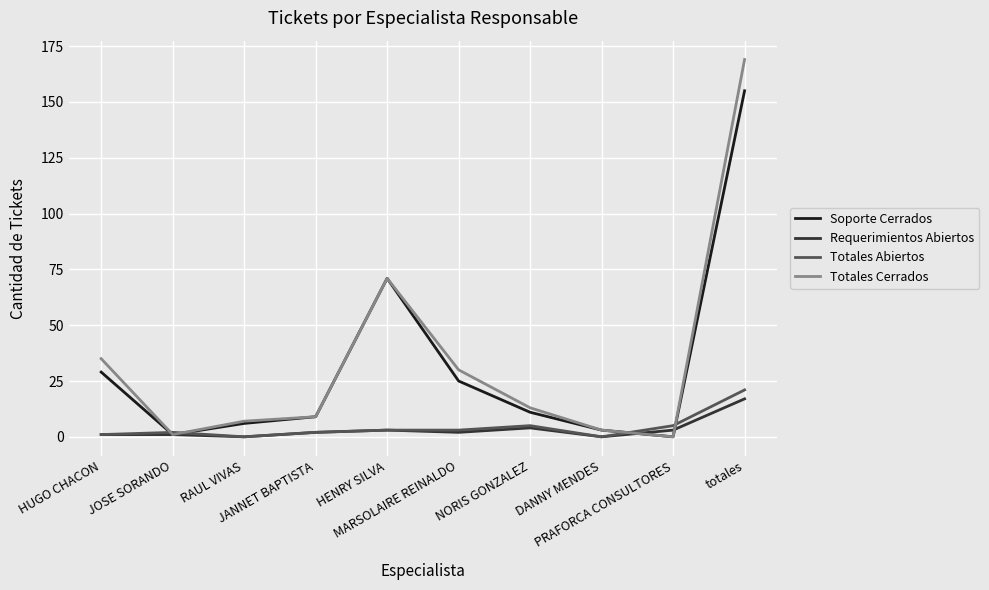

True or false: Totales Abiertos and Totales Cerrados intersect in this chart.

True